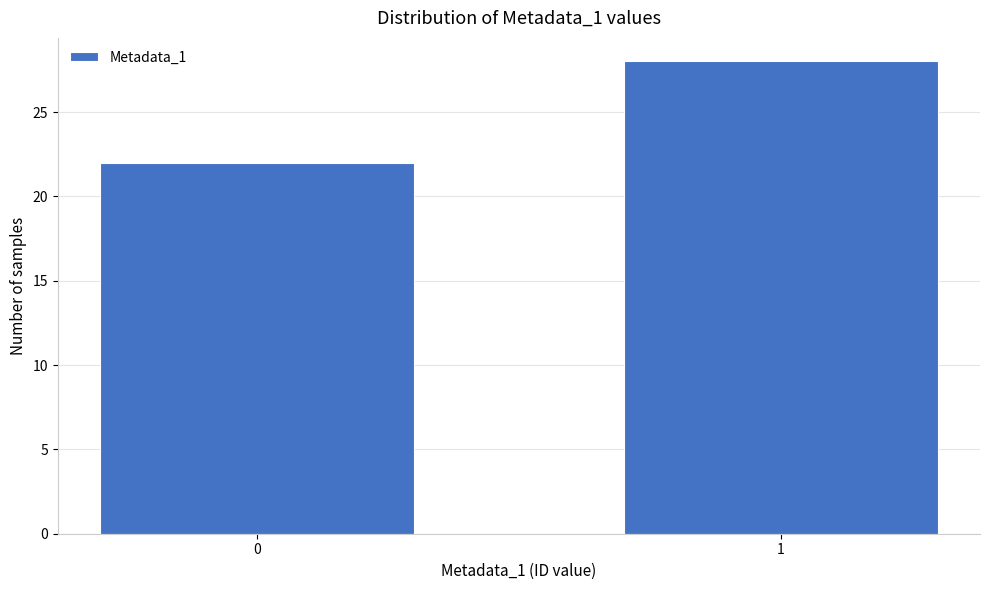

Reading left to right, list all the values displayed in this chart.

22	28